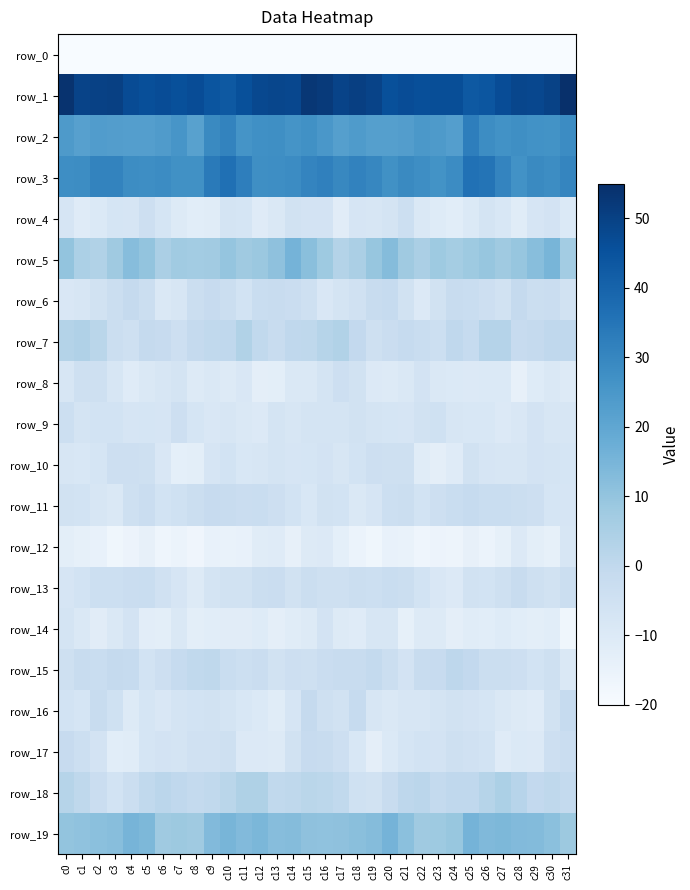

What value does the row_3 series have at c17?

29.7